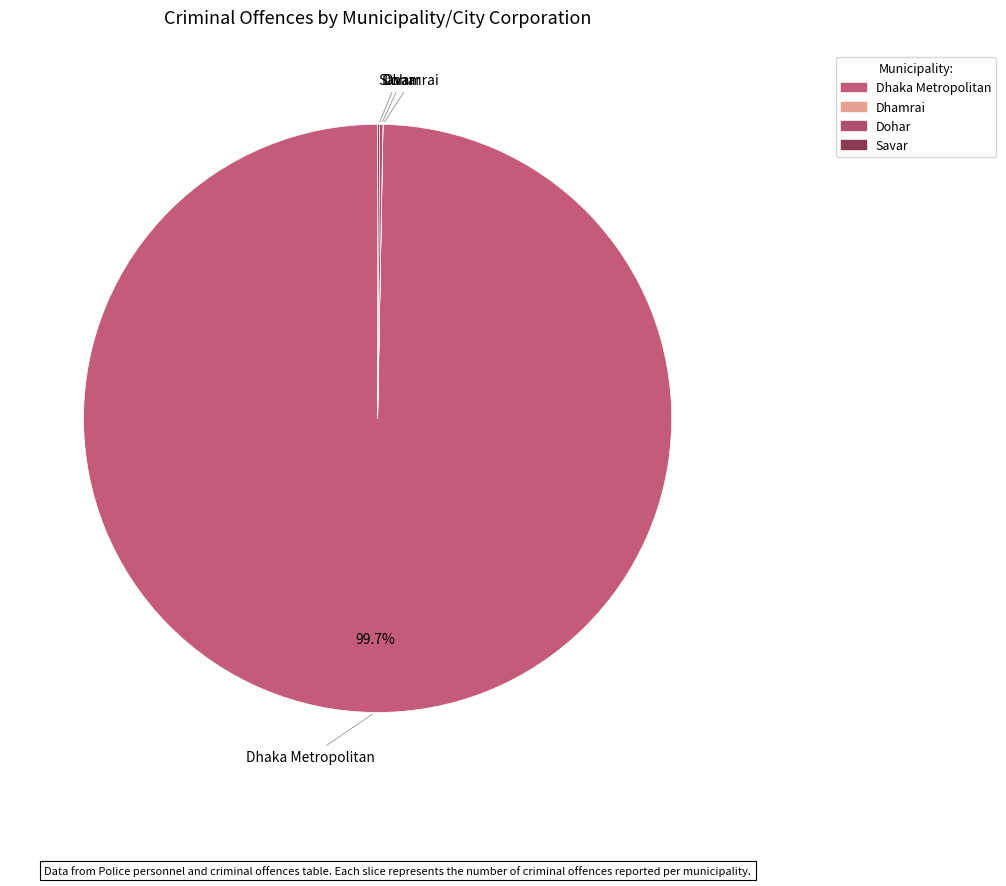

What is the majority slice?

Dhaka Metropolitan